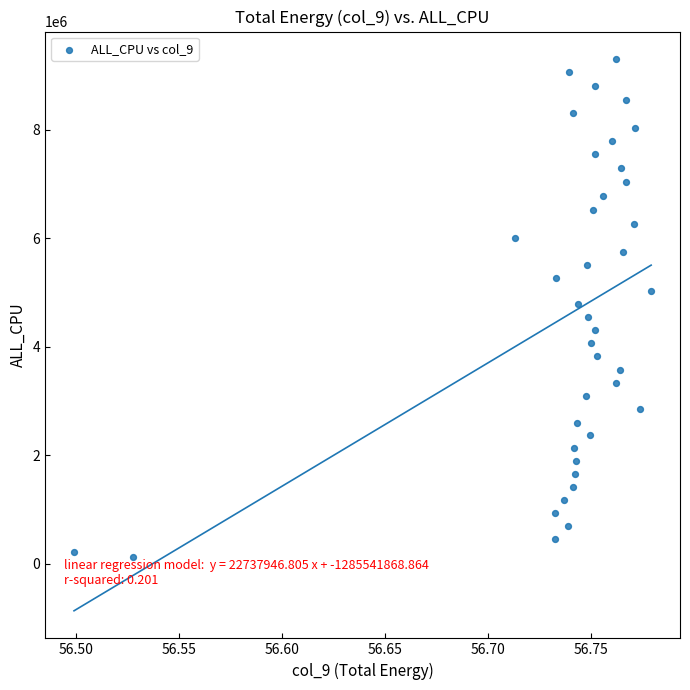

What is the range of Y values (max minus min)?

9180150